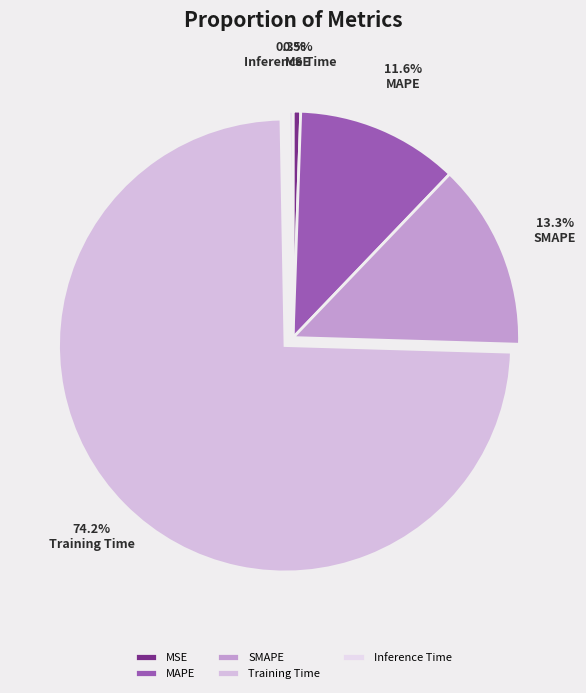

To the nearest percent, what is the combined percentage of SMAPE and Training Time?

88%